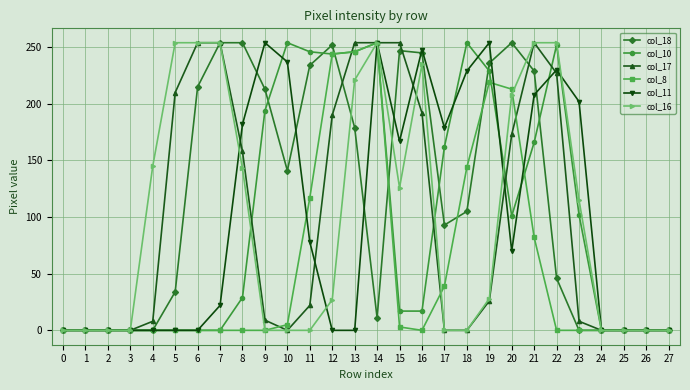

Between 7 and 8, which series saw the biggest shift?

col_11